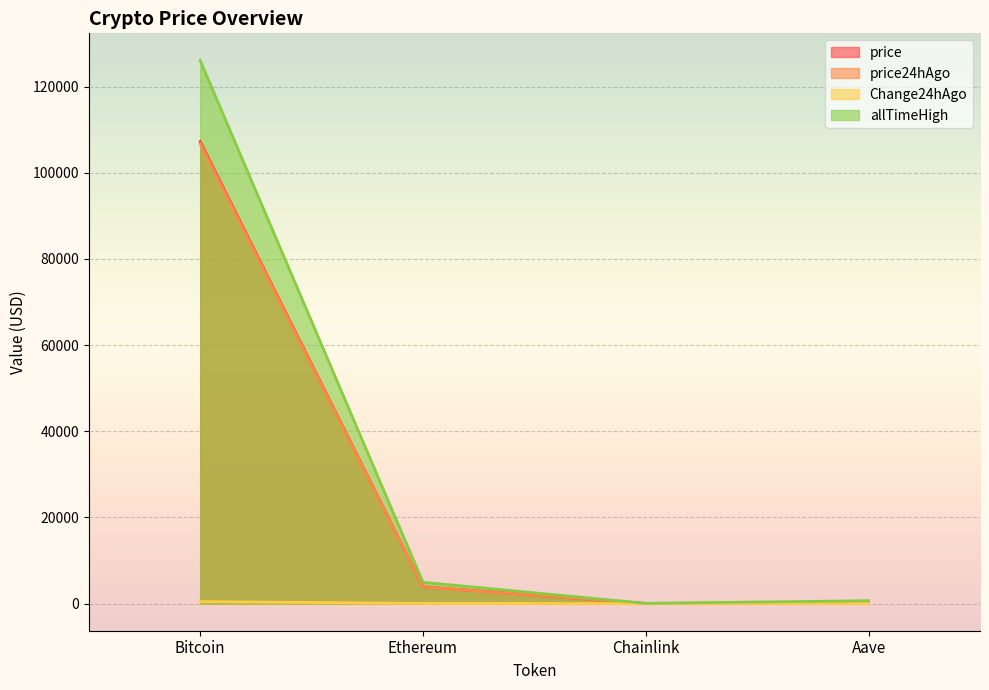

The allTimeHigh series shows 86.1 at Chainlink. True or false?

False